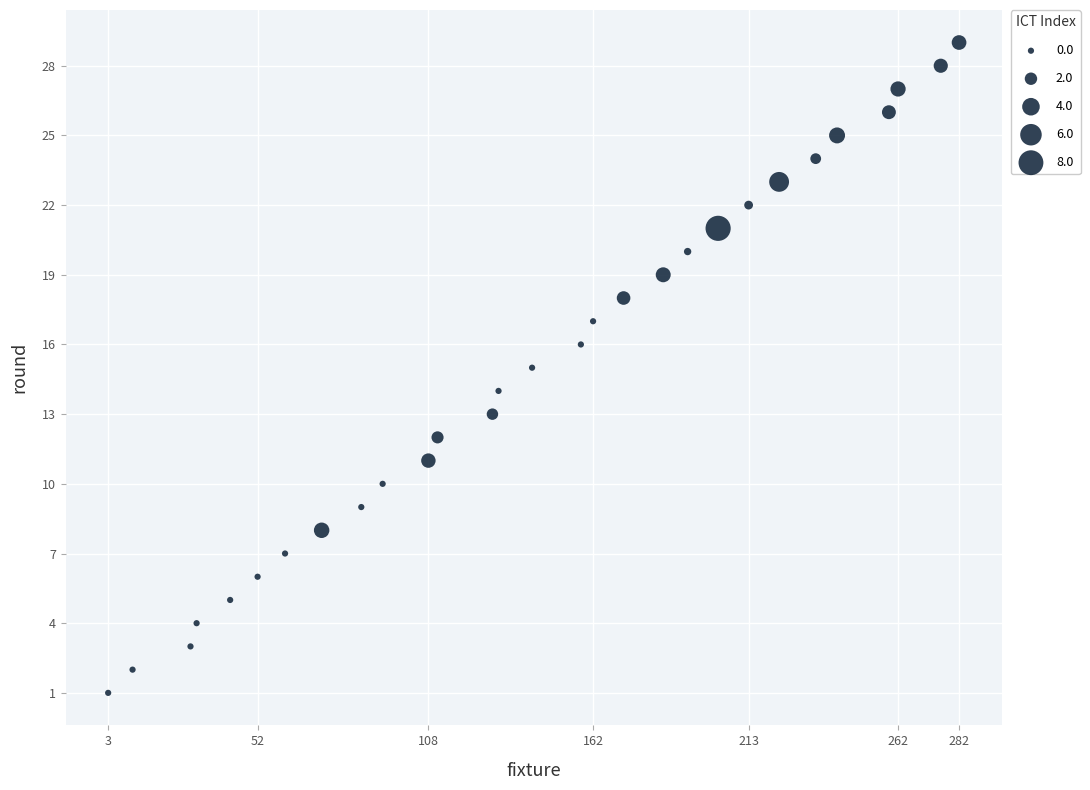

What is the range of Y values (max minus min)?

28